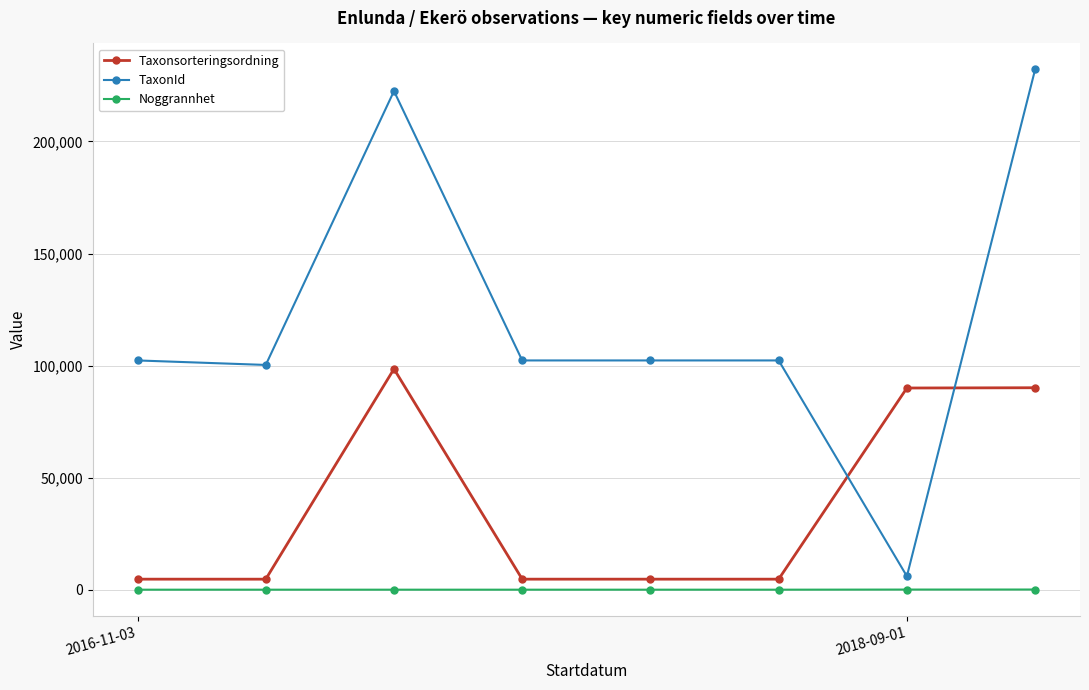

List the series in order of their peak value, highest first.

TaxonId, Taxonsorteringsordning, Noggrannhet